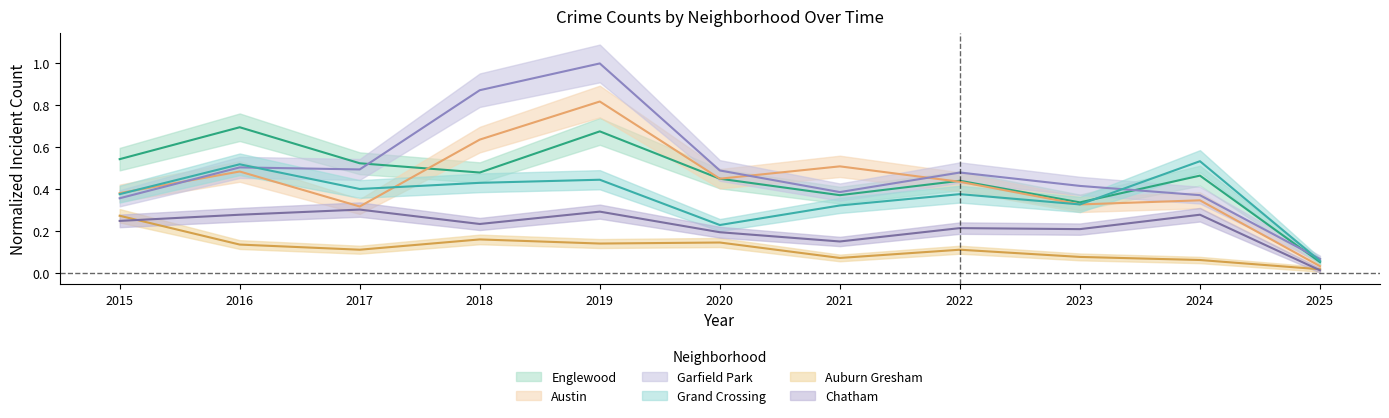

What is the average value of the Garfield Park series?

0.5